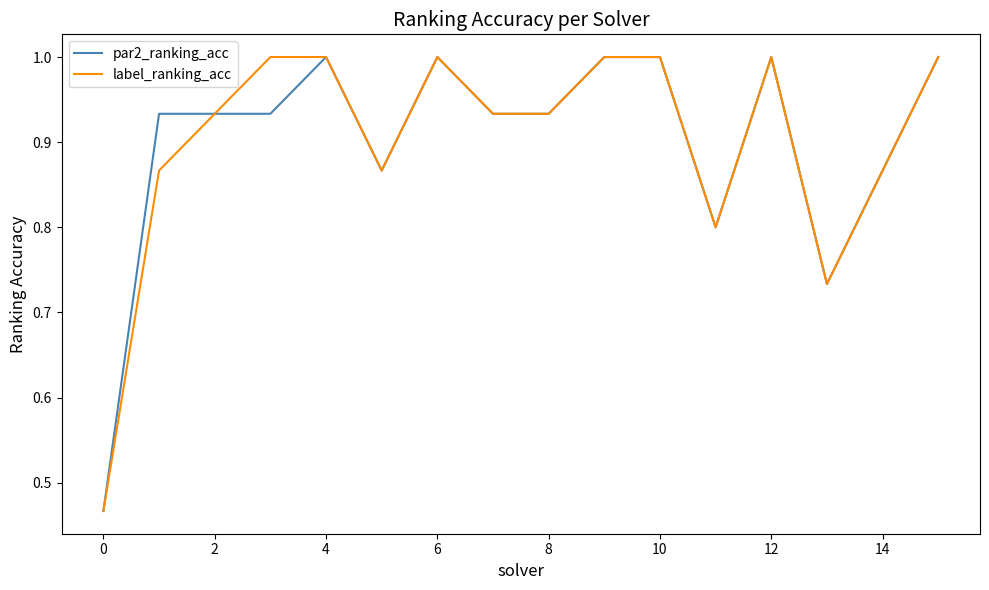

What is the maximum value shown in the chart?

1.0